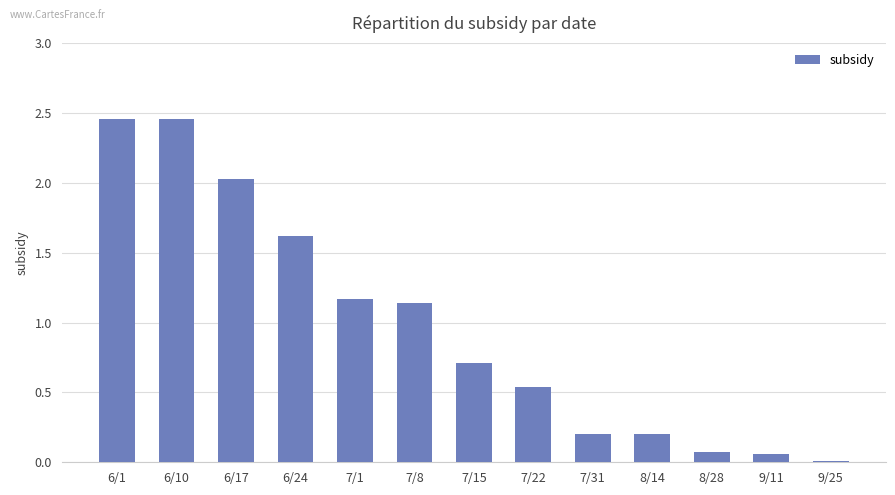

The chart shows a value of 0.6 at 6/24. True or false?

False